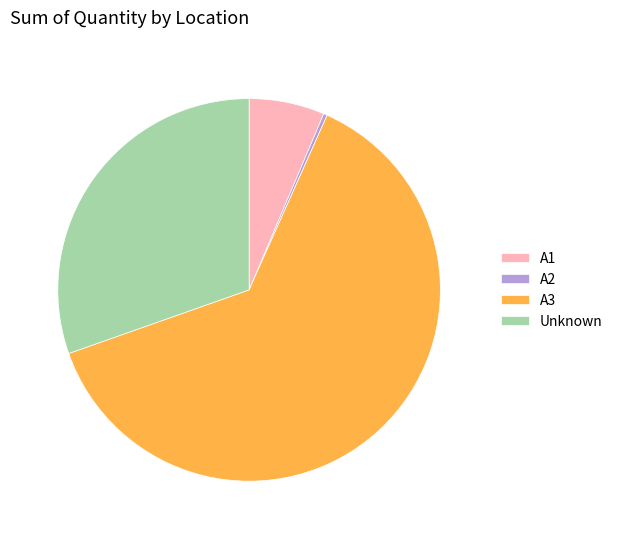

How many slices are in this pie chart?

4